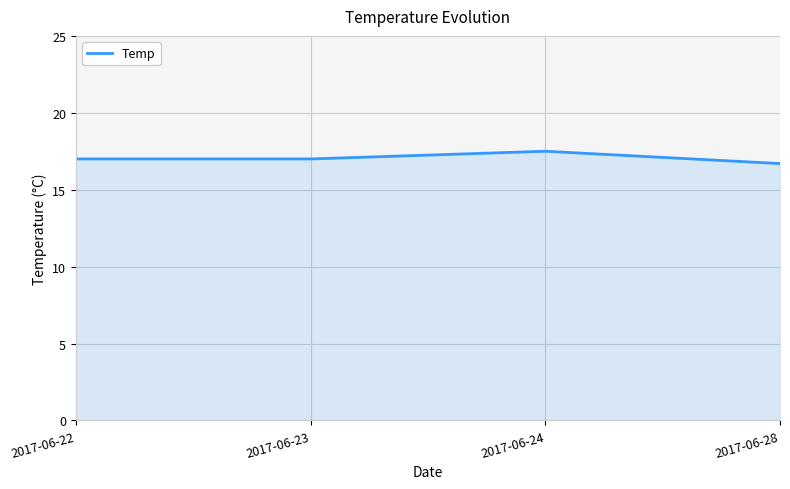

Does the chart display data point markers on the line(s)?

No